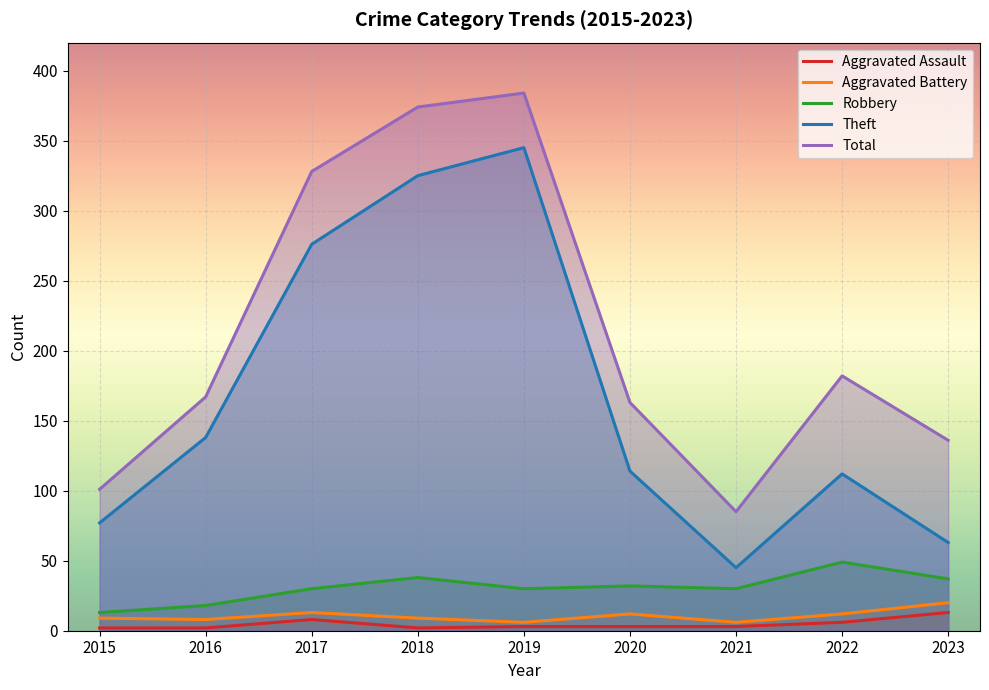

True or false: Theft has a value of 77 at 2015.

True